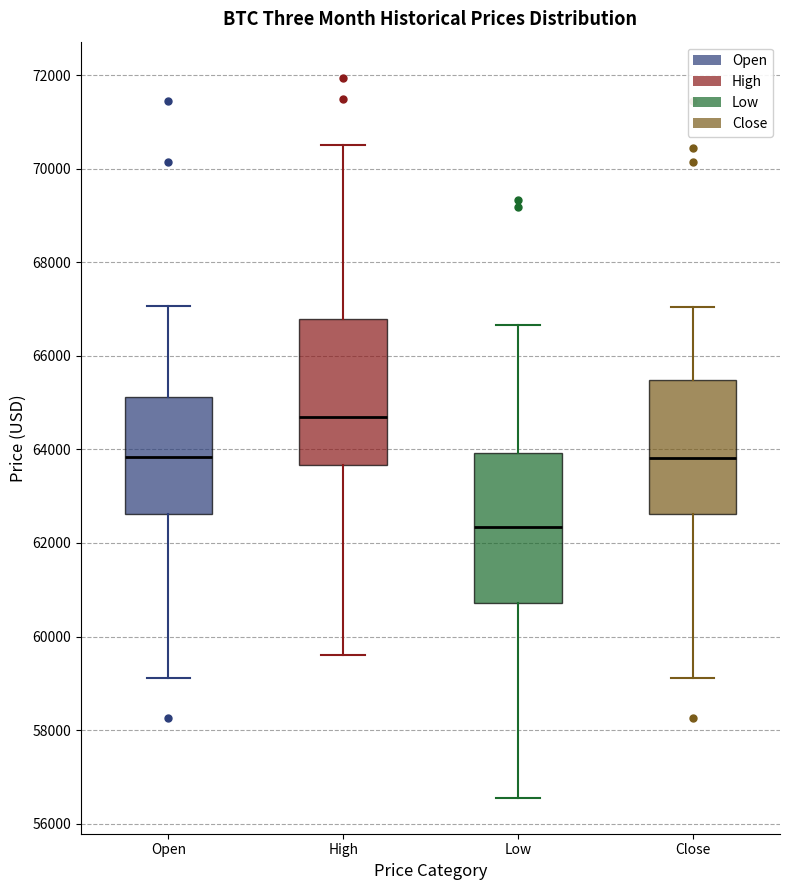

Reading left to right, read every box against the y-axis: the position of its median line, the range the box covers, and the ends of its whiskers. The values are not printed on the chart, so give them approximately, as read against the axis.

Open: median 63800, box 62600 to 65200, whiskers 59200 to 67000
High: median 64800, box 63600 to 66800, whiskers 59600 to 70600
Low: median 62400, box 60800 to 64000, whiskers 56600 to 66600
Close: median 63800, box 62600 to 65400, whiskers 59200 to 67000